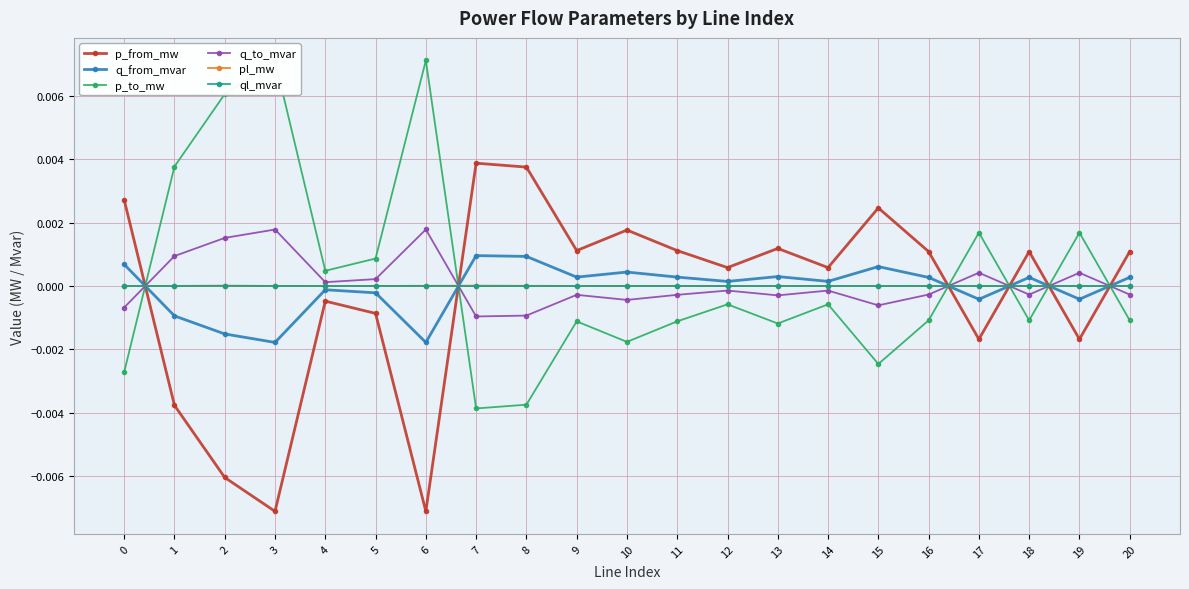

True or false: ql_mvar has a value of -0.0 at 10.

True